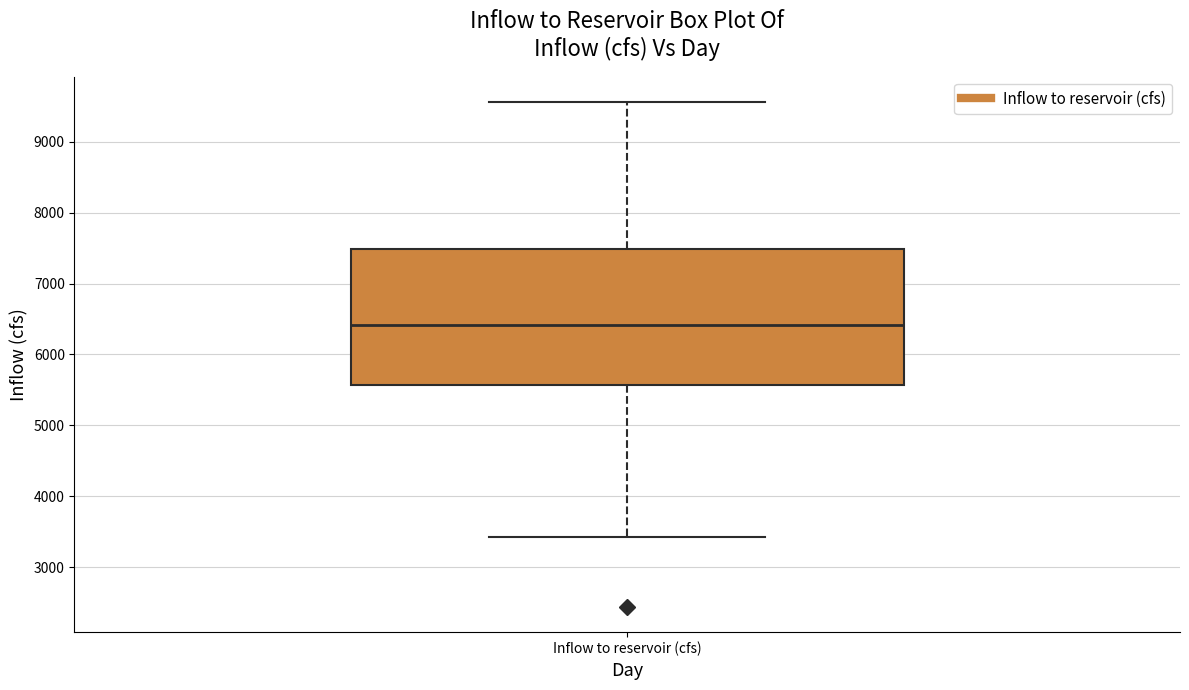

Where is the lower edge of the box for Inflow to reservoir (cfs) on the y-axis? The values are not printed on the chart, so give them approximately, as read against the axis.

5600